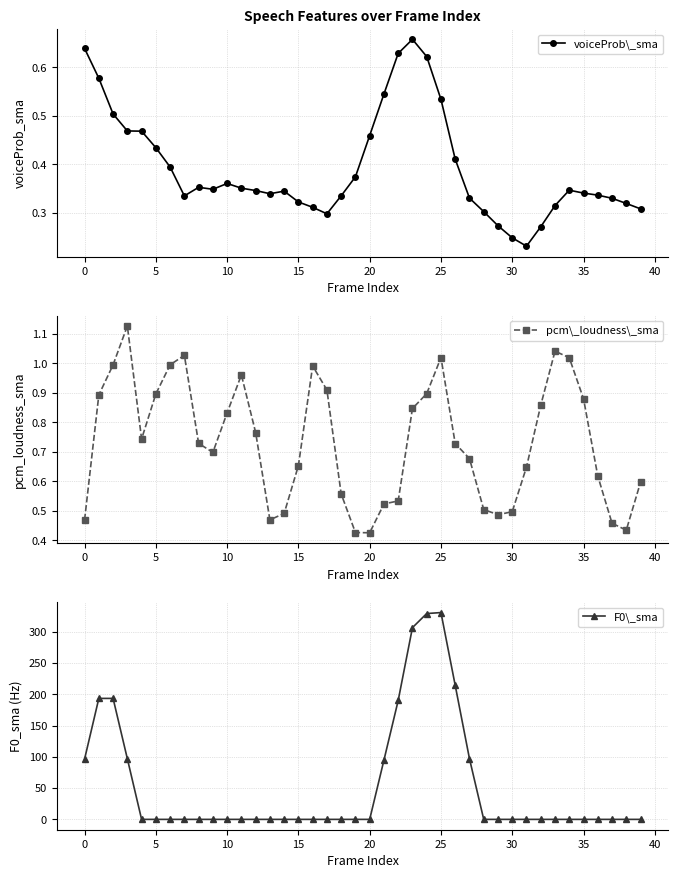

Is it true that F0\_sma equals -218.2 at 34?

False